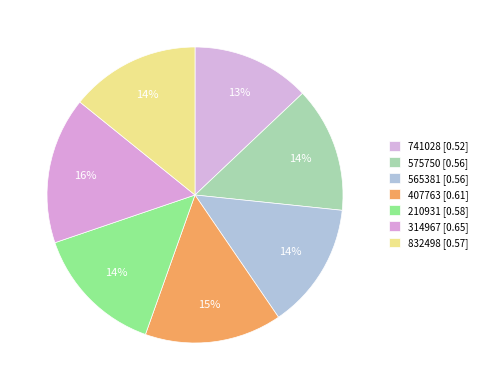

What is the total percentage of 210931 and 314967?

30.4%